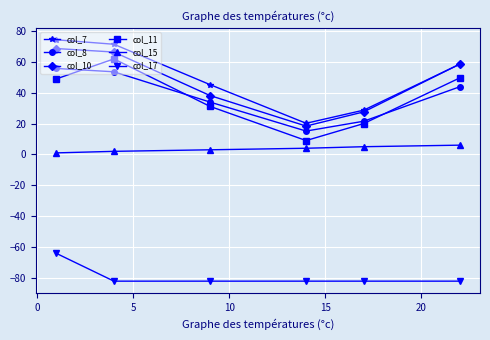

How many data points does each series have?

6